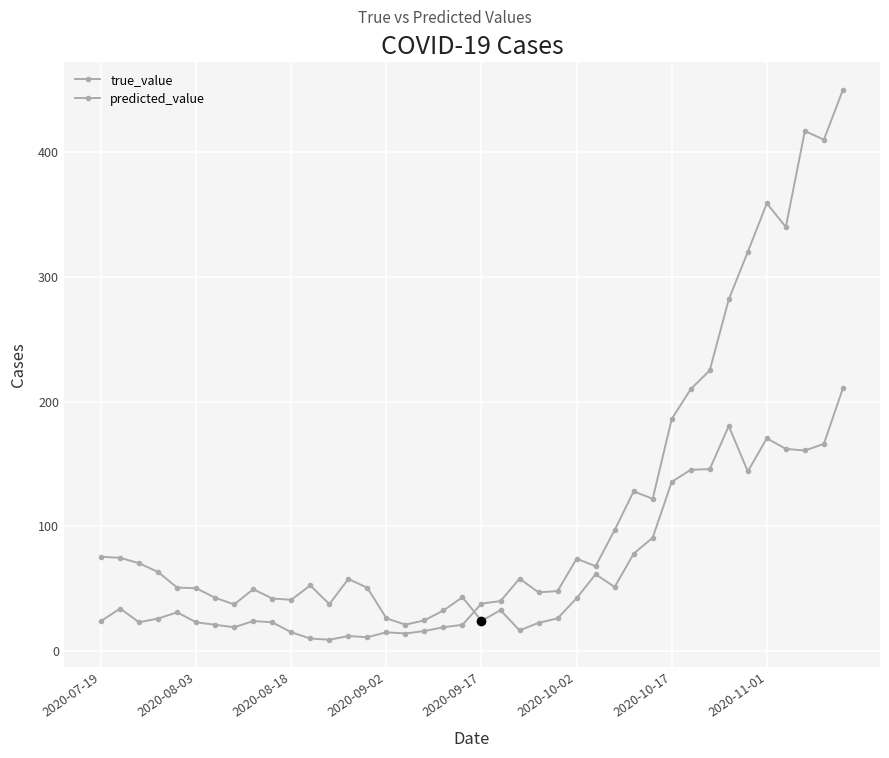

How many lines are shown in the chart?

2